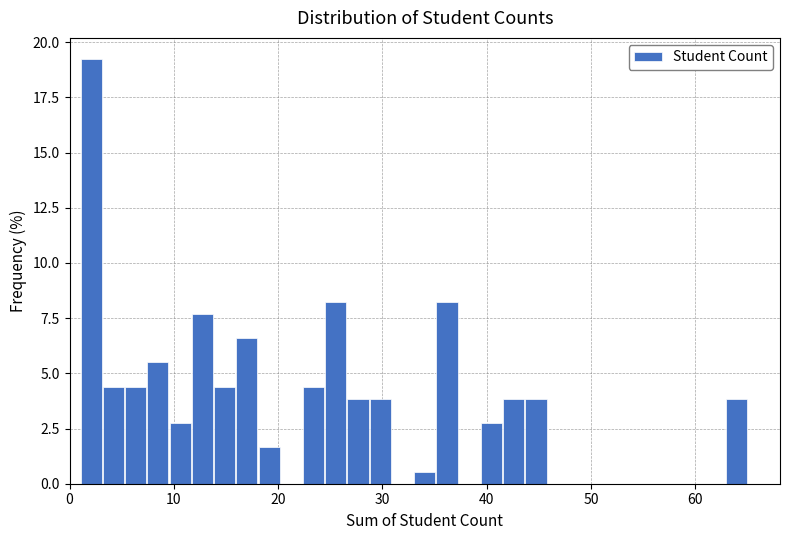

Read against the x-axis, roughly where is the centre of the tallest bar?

2